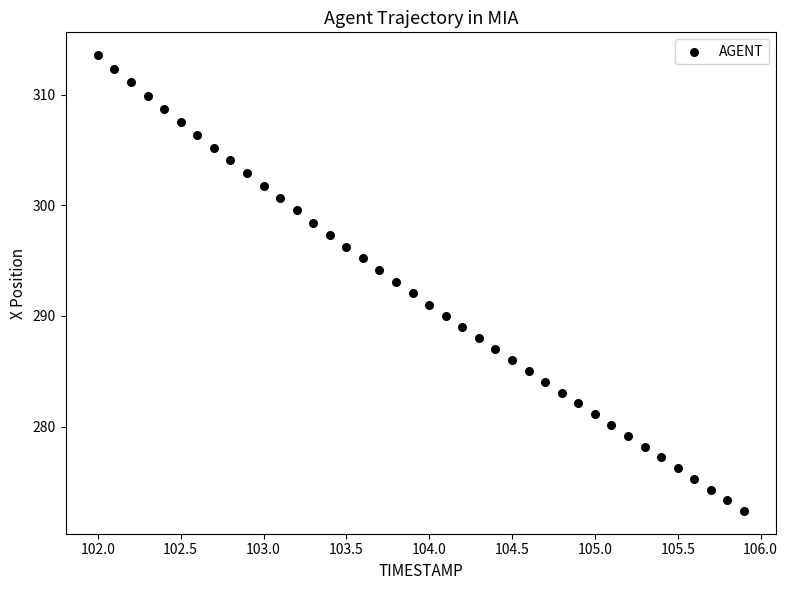

What is the range of X values (max minus min)?

3.9